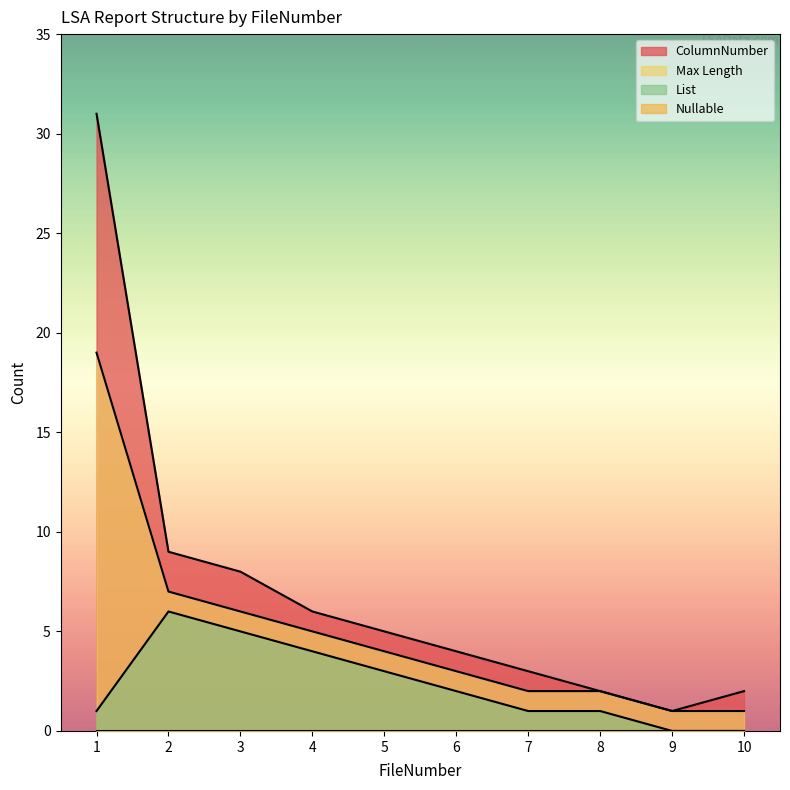

The List series shows 1 at 7. True or false?

True